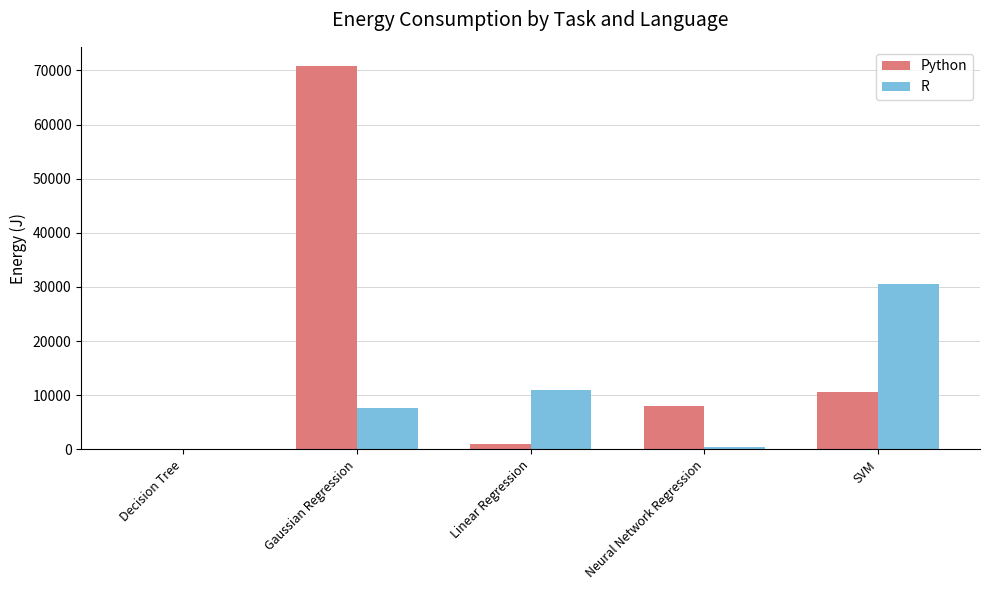

At which label is R closest to 15260?

Linear Regression